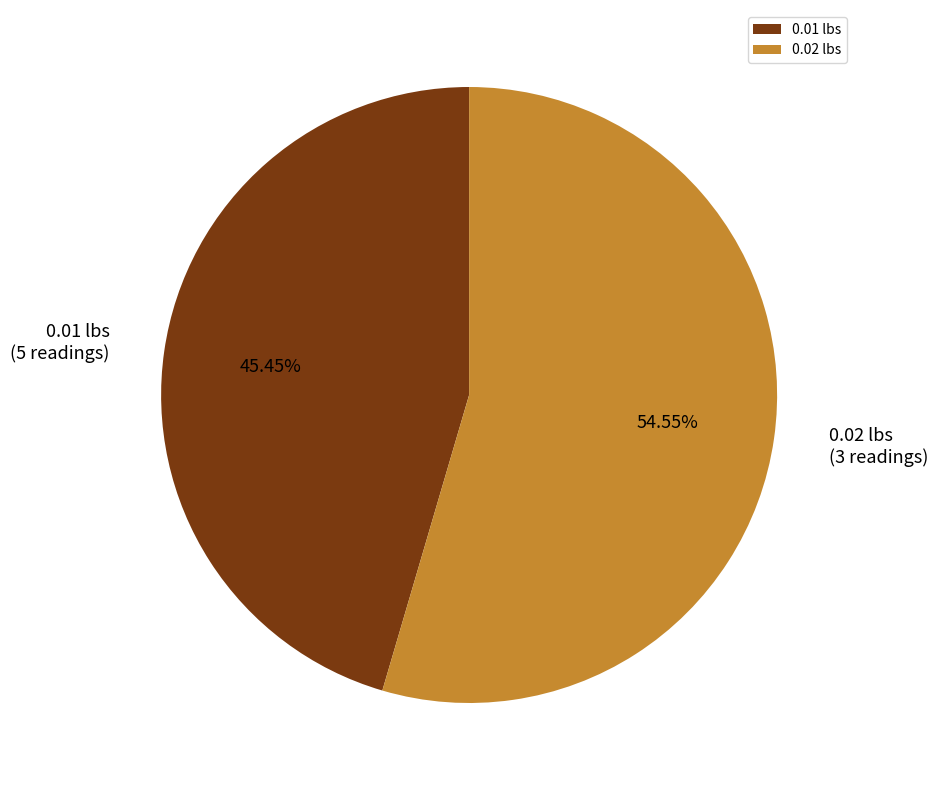

Combined, do 0.01 lbs and 0.02 lbs account for over 50%?

Yes